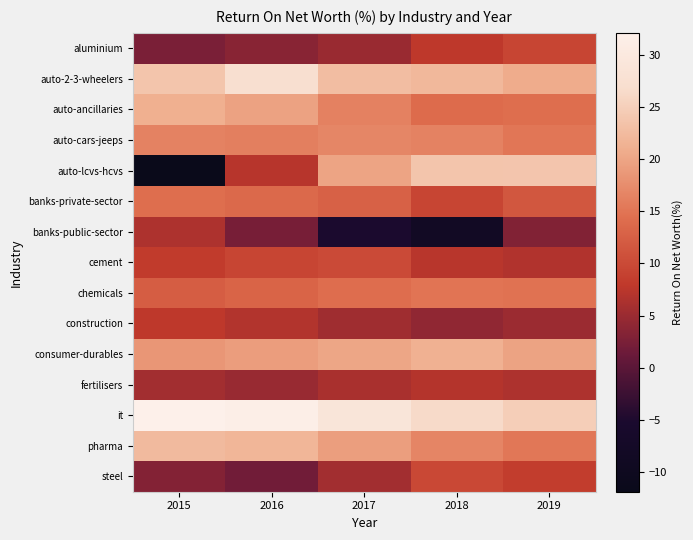

What is the difference between the highest and lowest values at 2017?

34.0